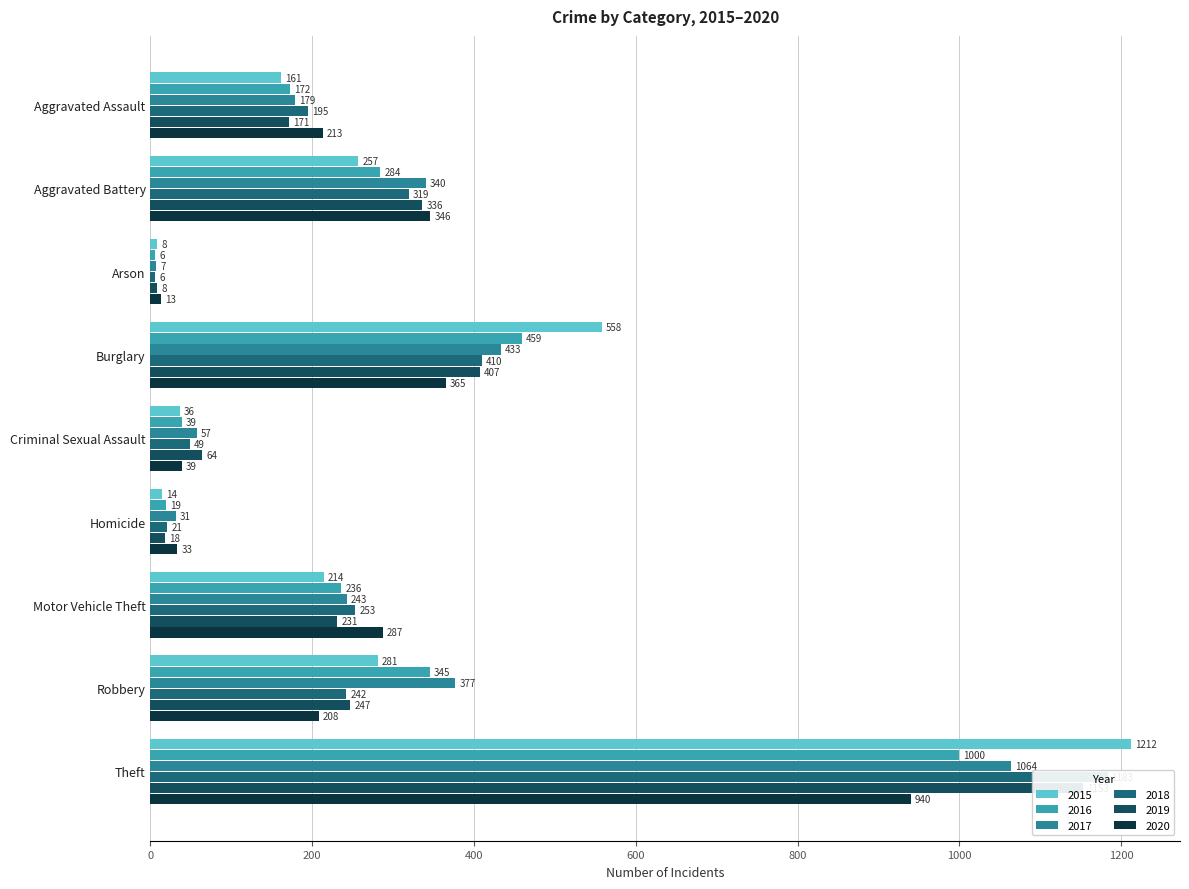

Which series has the widest spread of values?

2015